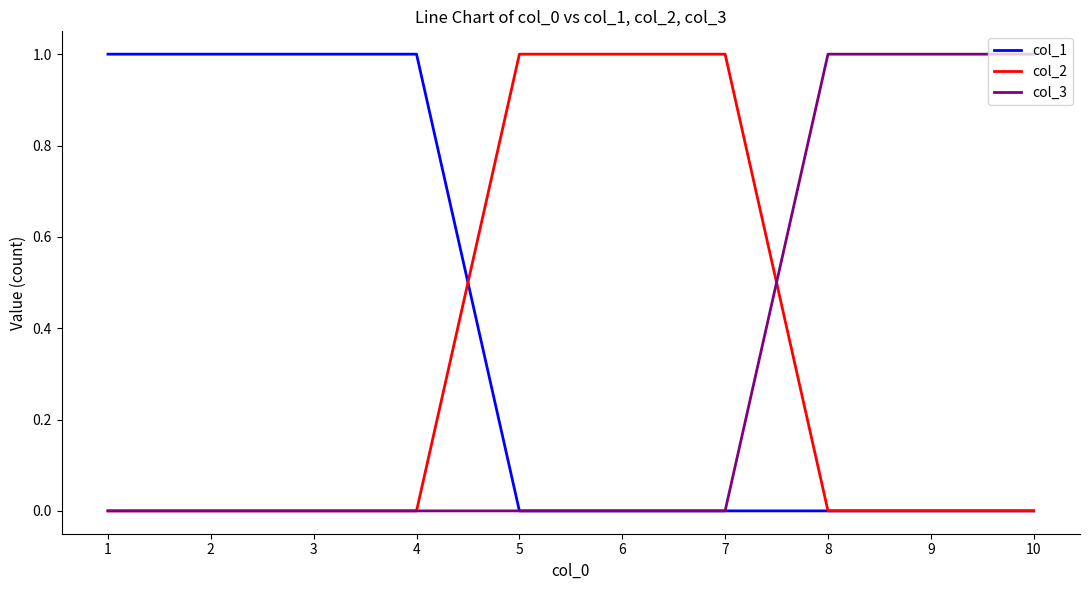

Is it true that col_2 equals 1 at 8?

False